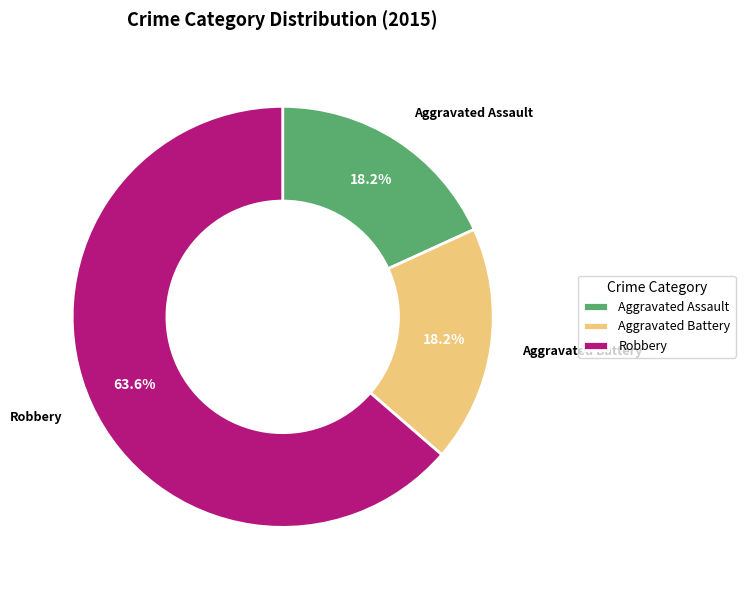

To the nearest percent, what portion does Aggravated Battery represent?

18%